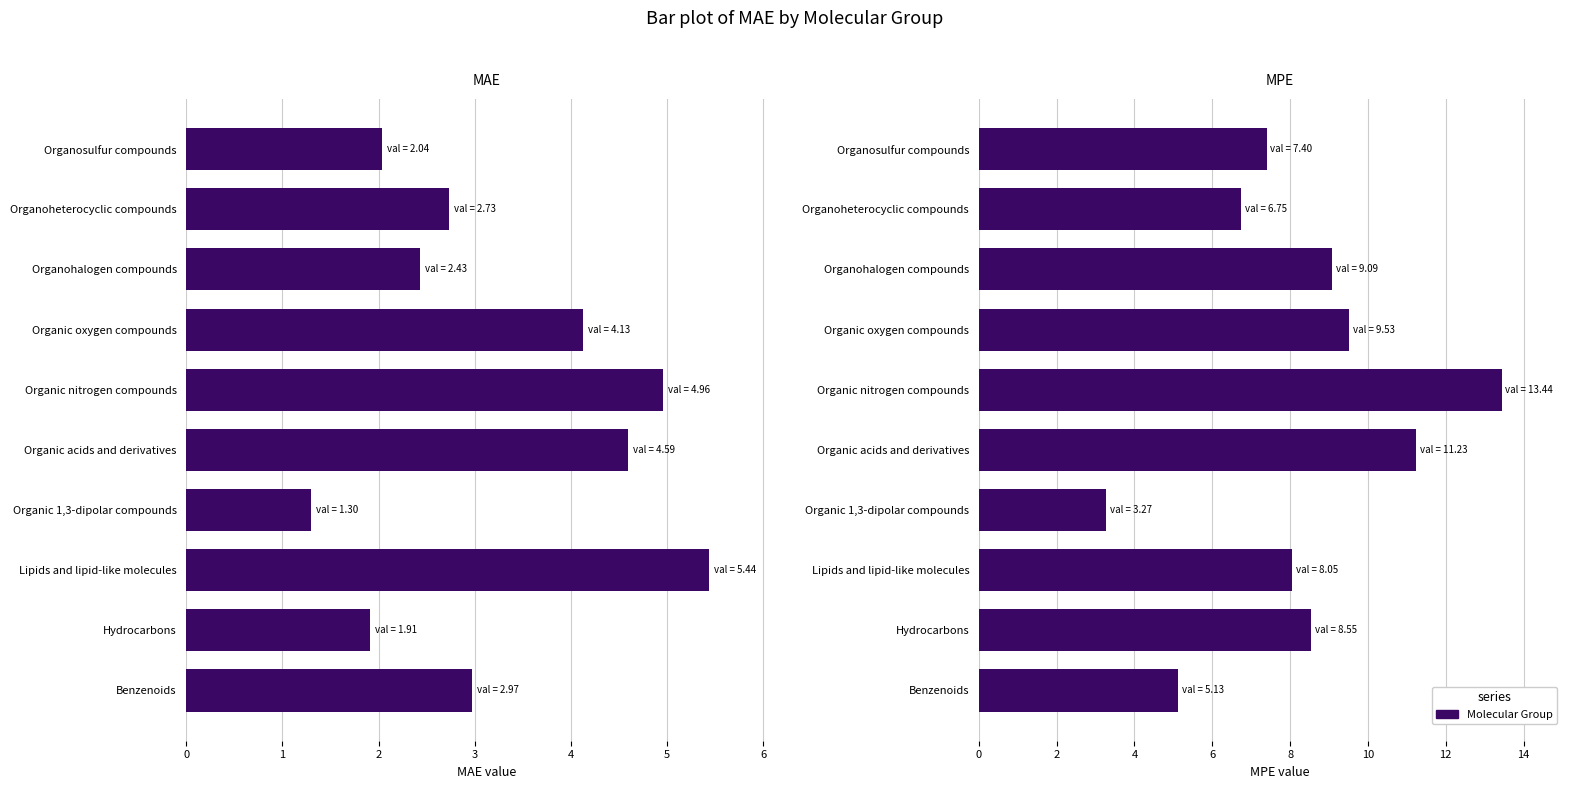

Which series has the largest total across all categories?

MPE